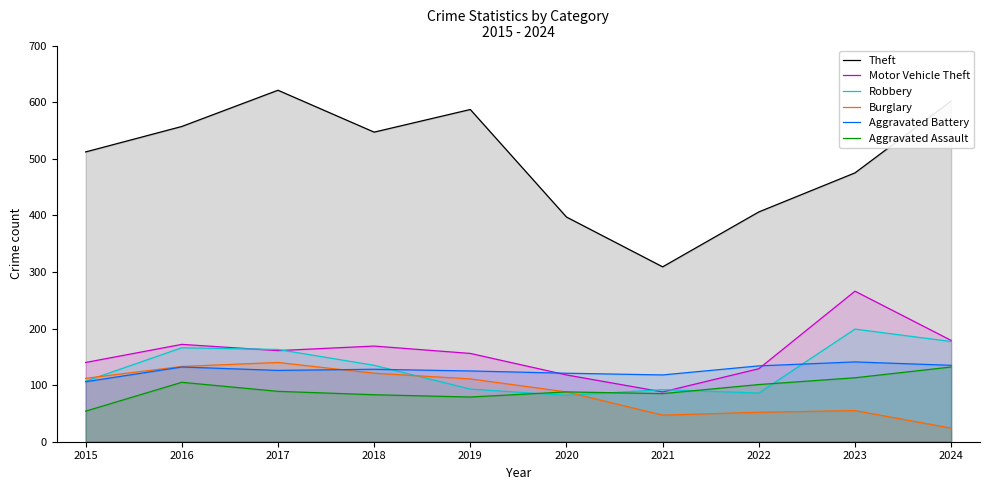

At which label does Robbery first exceed 135?

2016